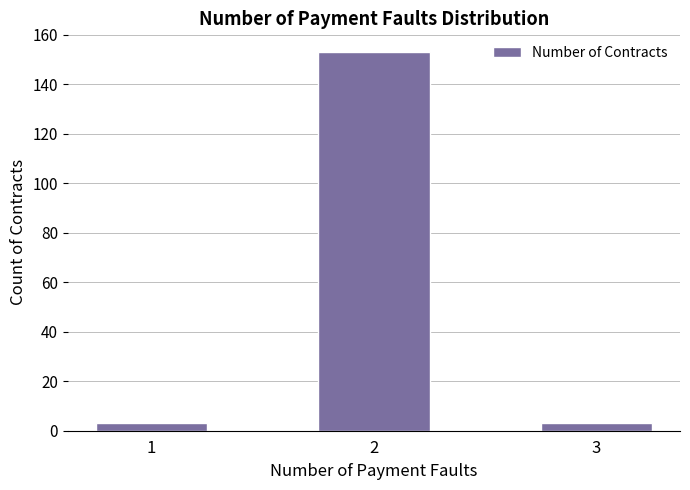

How many values are between 3 and 153?

3